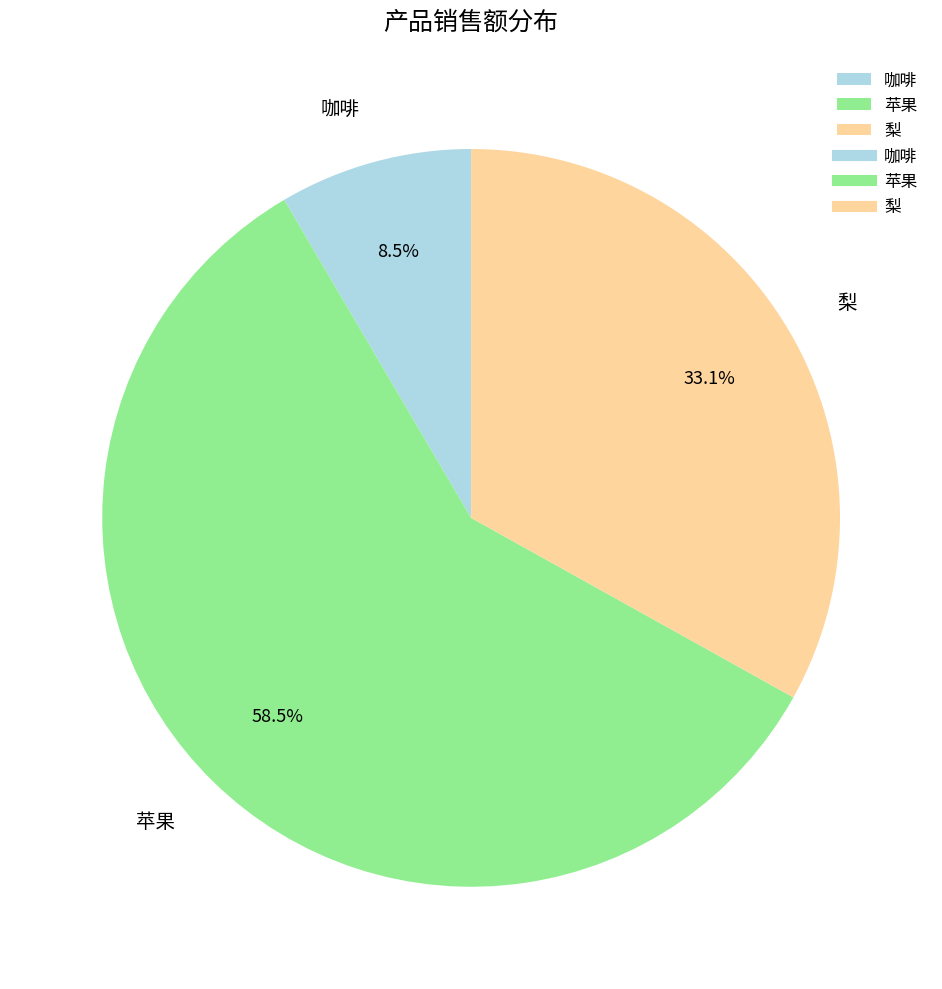

Is there a majority slice in this chart?

Yes